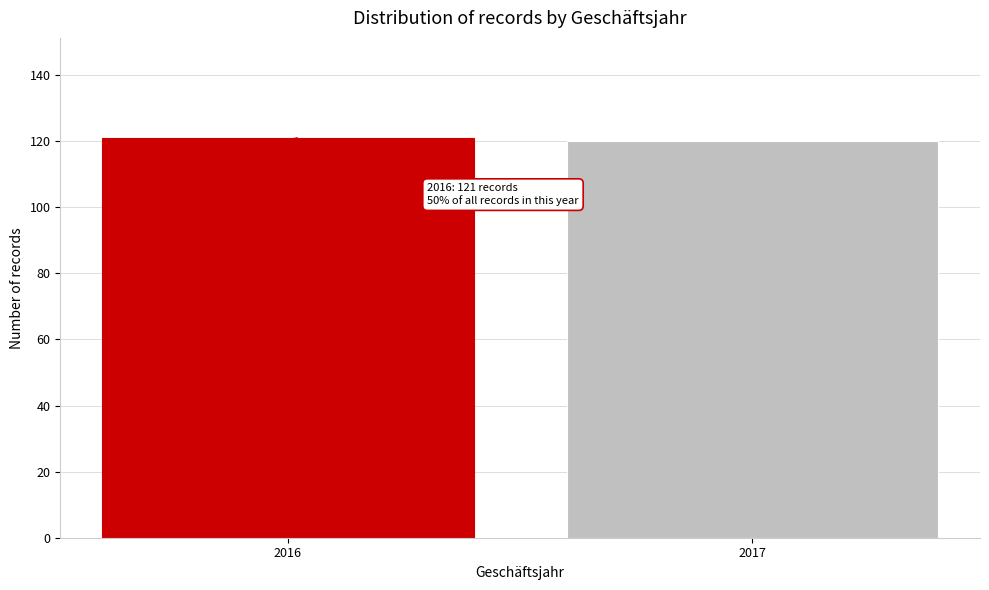

Reading right to left, what are all the values shown in this chart?

120	121